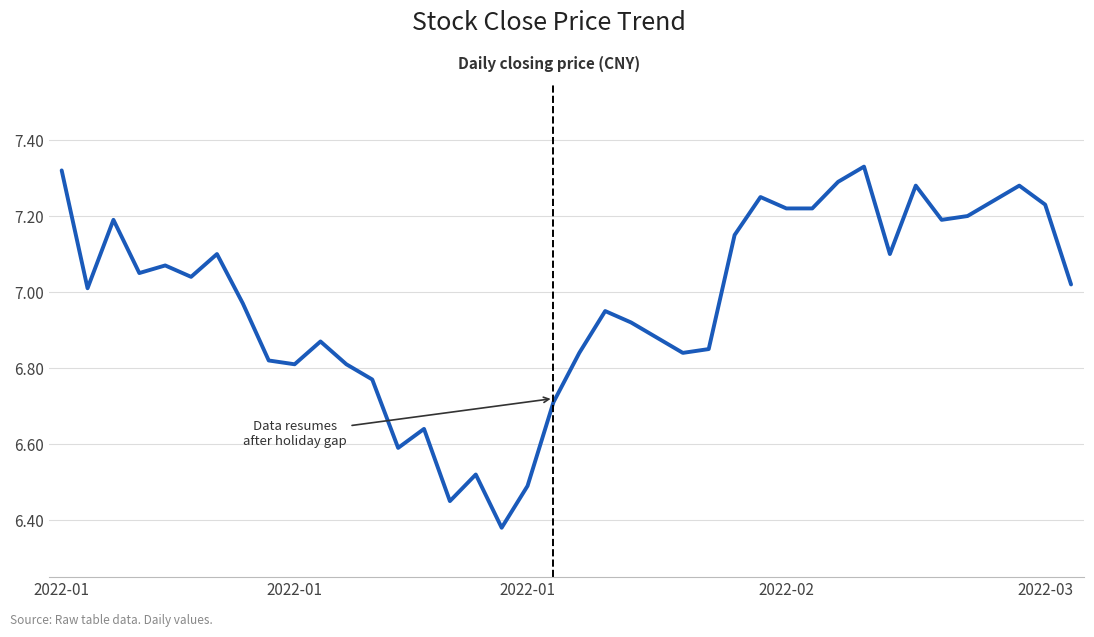

How many lines are shown in the chart?

1